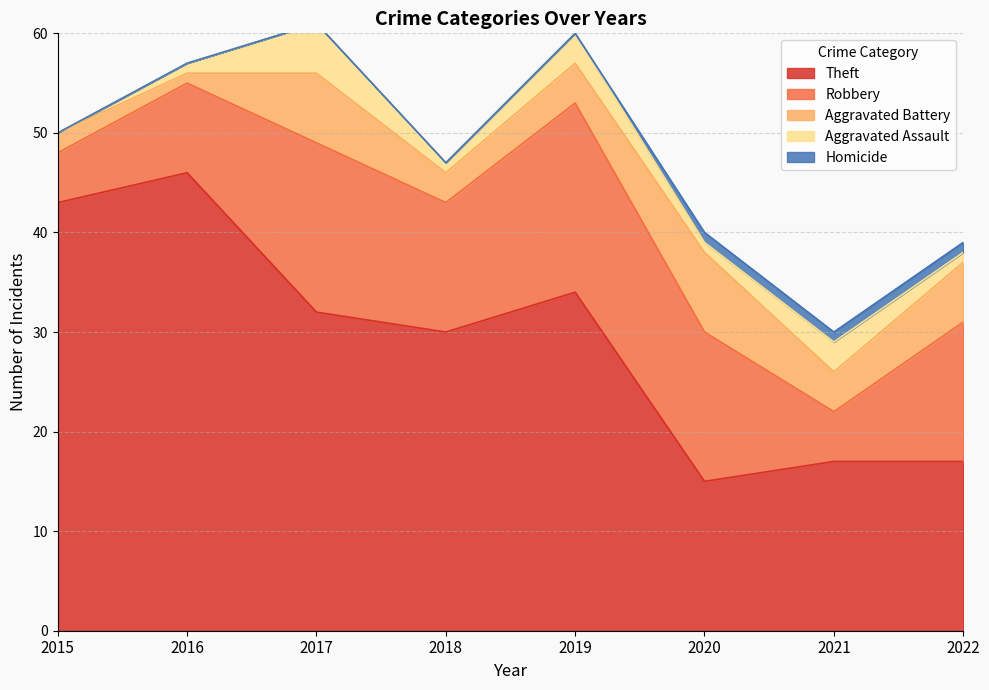

Count the Homicide values in the range 0 to 1.

8